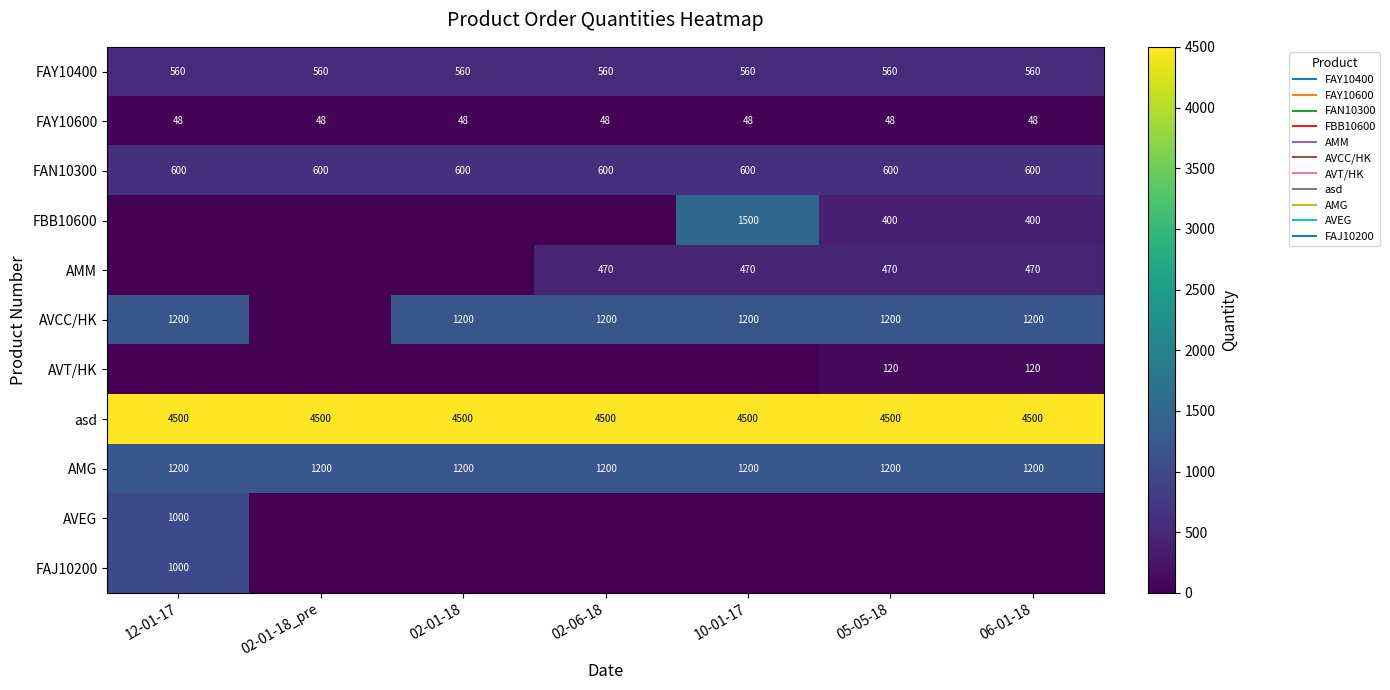

Is it true that FAY10600 equals 48 at 12-01-17?

True